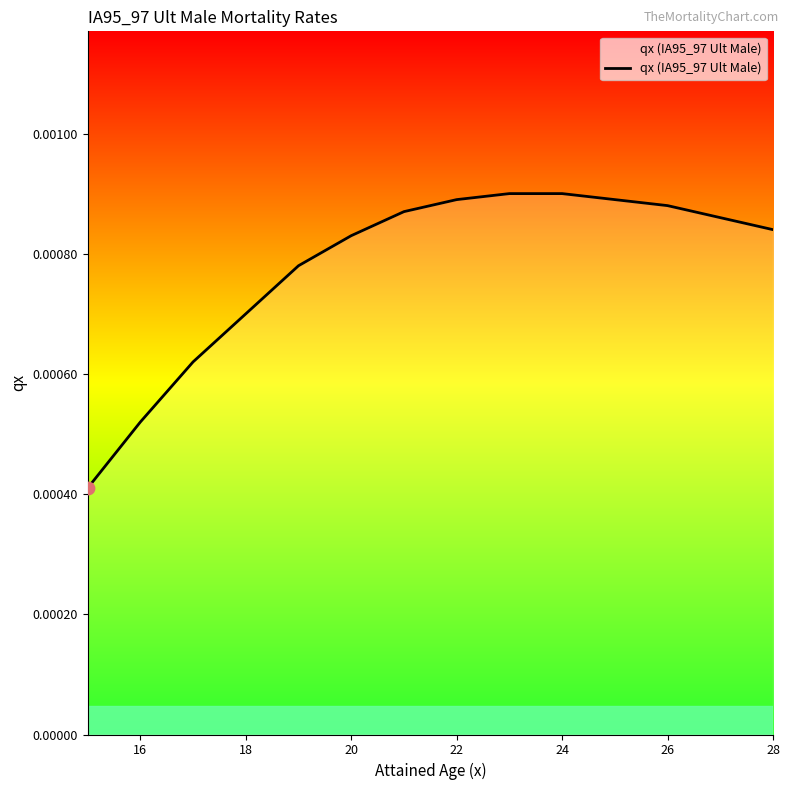

How many lines are shown in the chart?

1